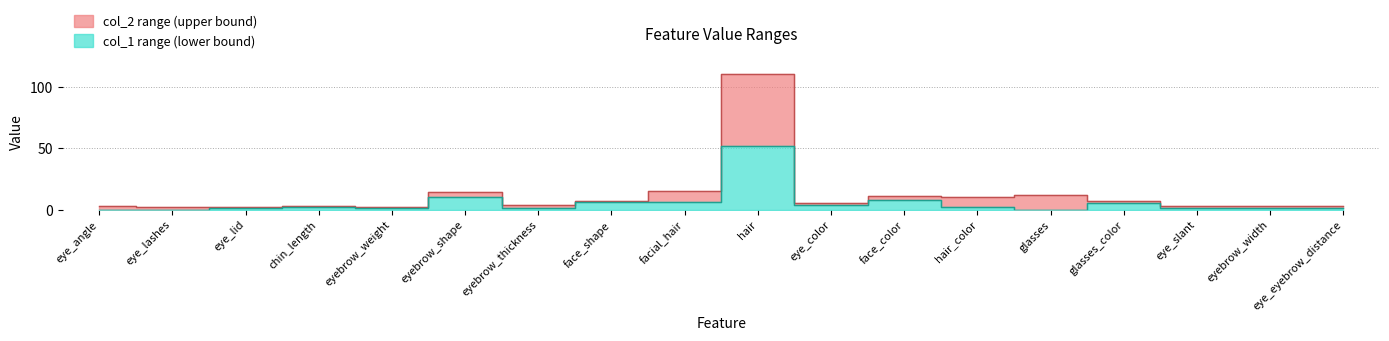

Where is the first local minimum for col_1?

eyebrow_weight